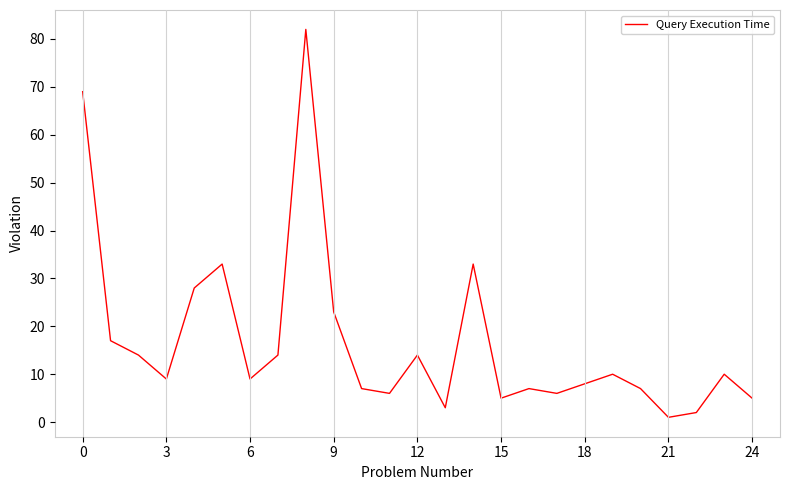

What is the maximum value shown in the chart?

82